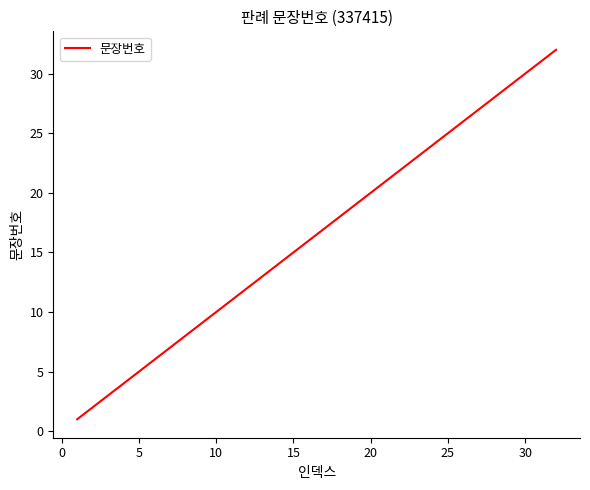

Reading left to right, list all the values displayed in this chart.

1	2	3	4	5	6	7	8	9	10	11	12	13	14	15	16	17	18	19	20	21	22	23	24	25	26	27	28	29	30	31	32